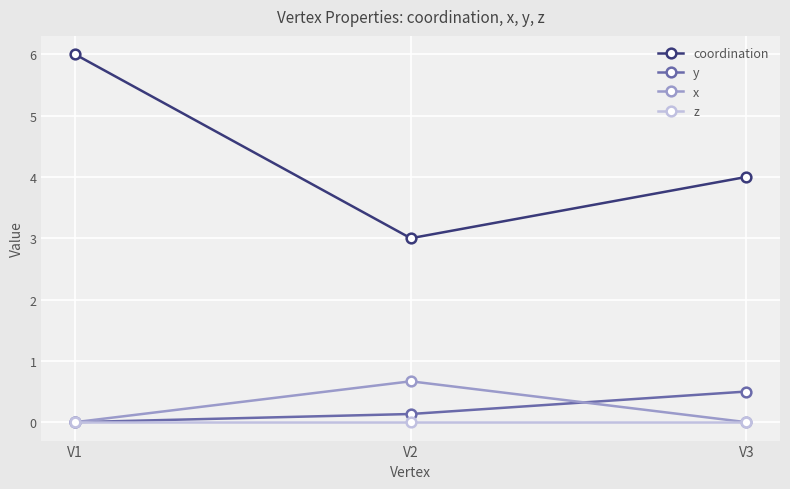

Count the x values in the range 0 to 1.

3